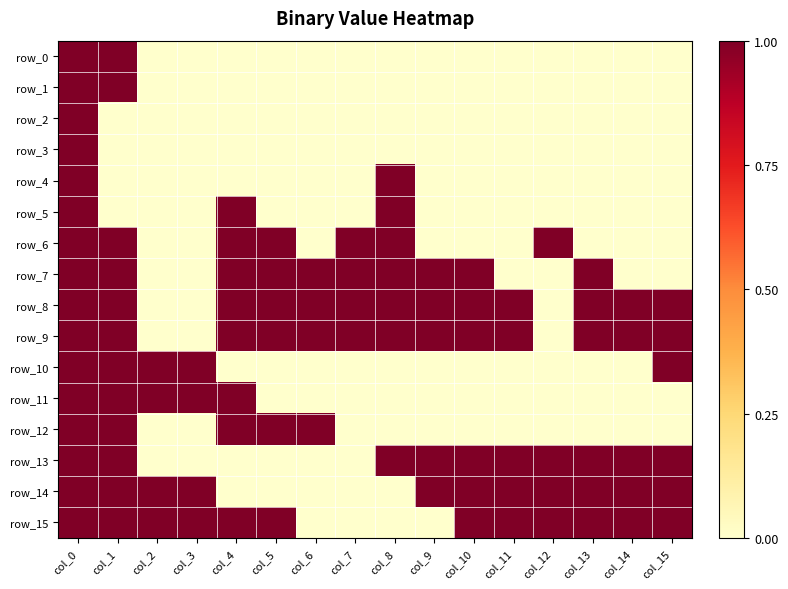

How many series are shown in this chart?

16